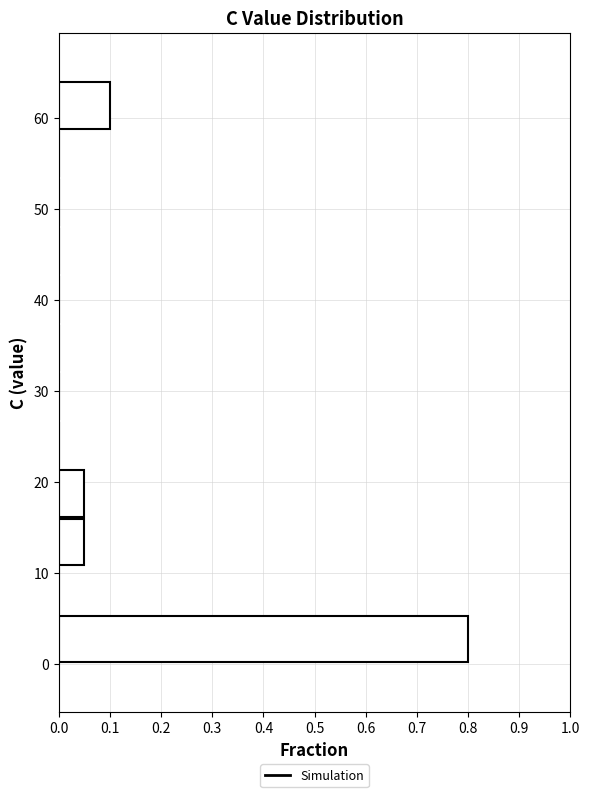

Over which range of the y-axis is the bar longest?

0 to 5